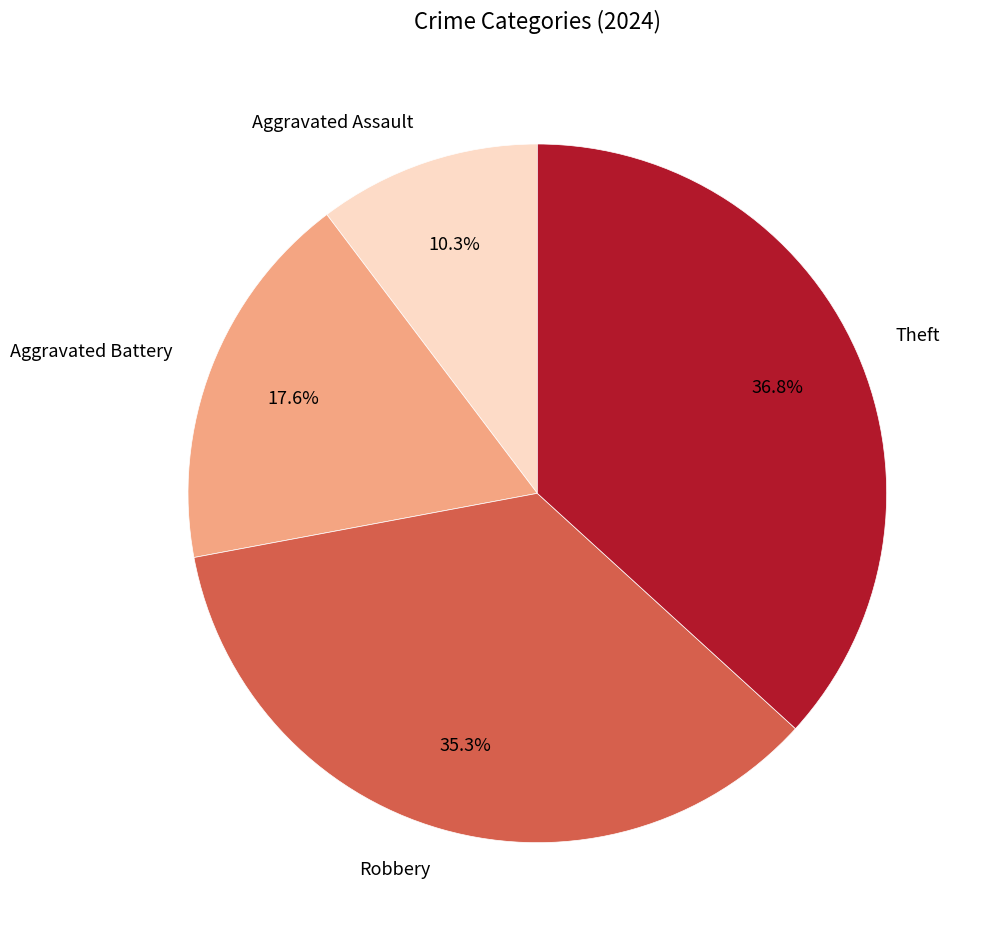

Rank the categories by value from highest to lowest.

Theft, Robbery, Aggravated Battery, Aggravated Assault